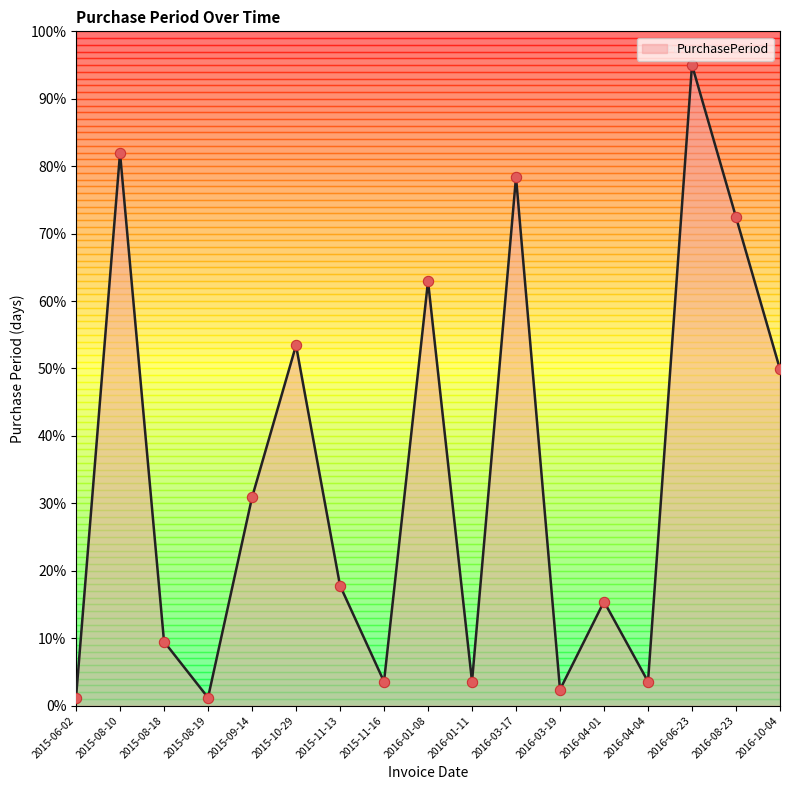

Between 2015-10-29 and 2016-06-23, which is larger?

2016-06-23